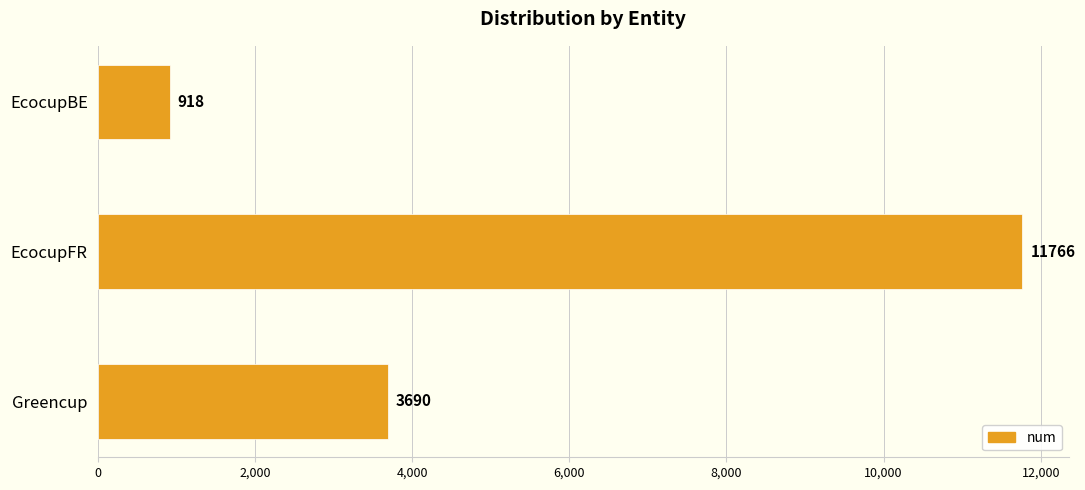

What is the greatest value displayed?

11766